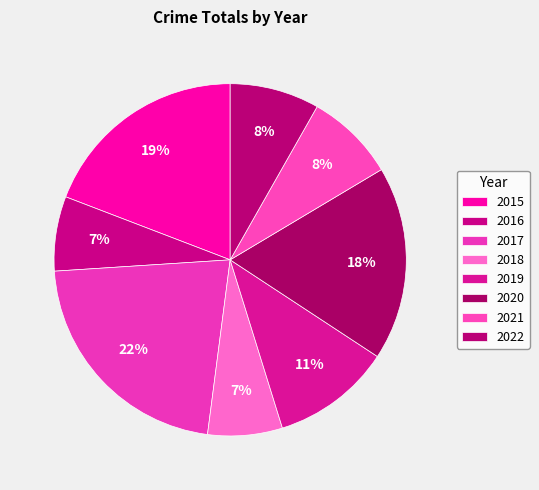

Does 2016 account for over 50% of the chart?

No